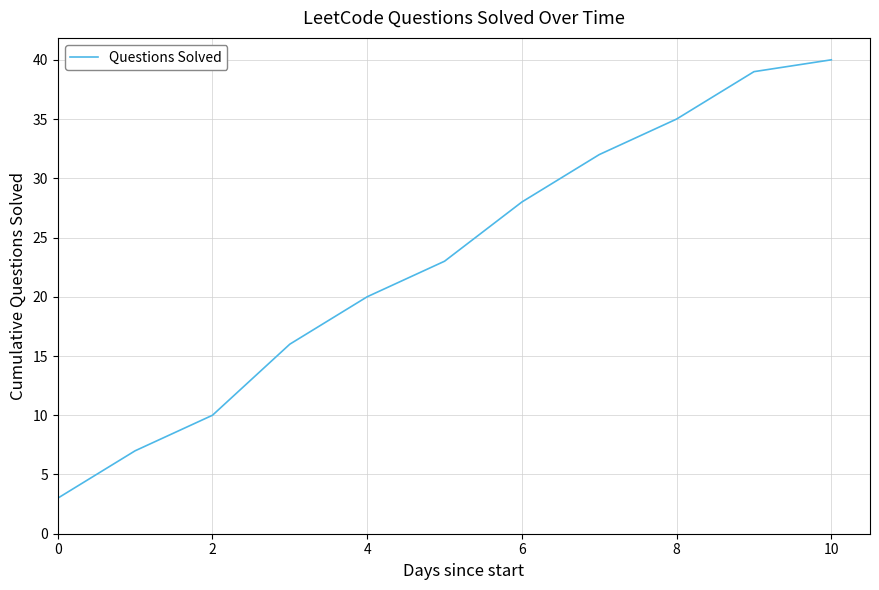

What is the difference between the maximum and minimum values?

37